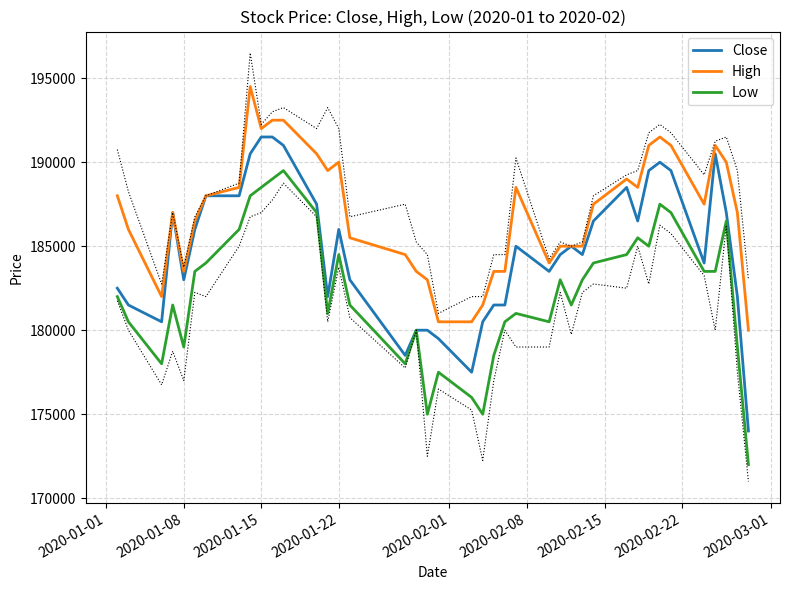

Which series has the largest total across all categories?

High